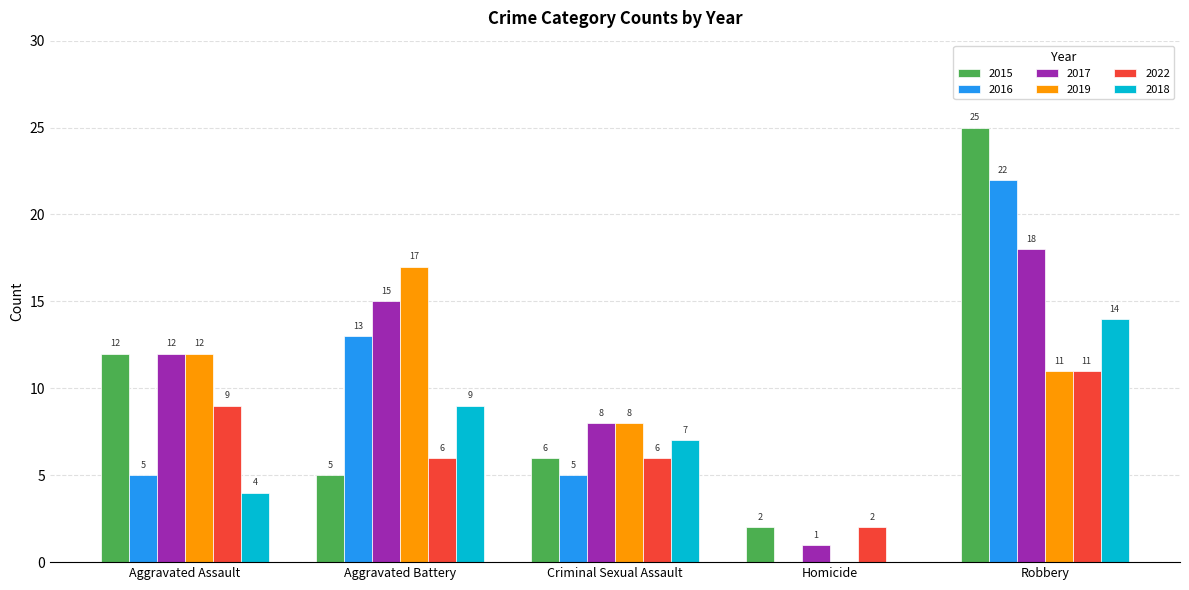

How many data points does each series have?

5